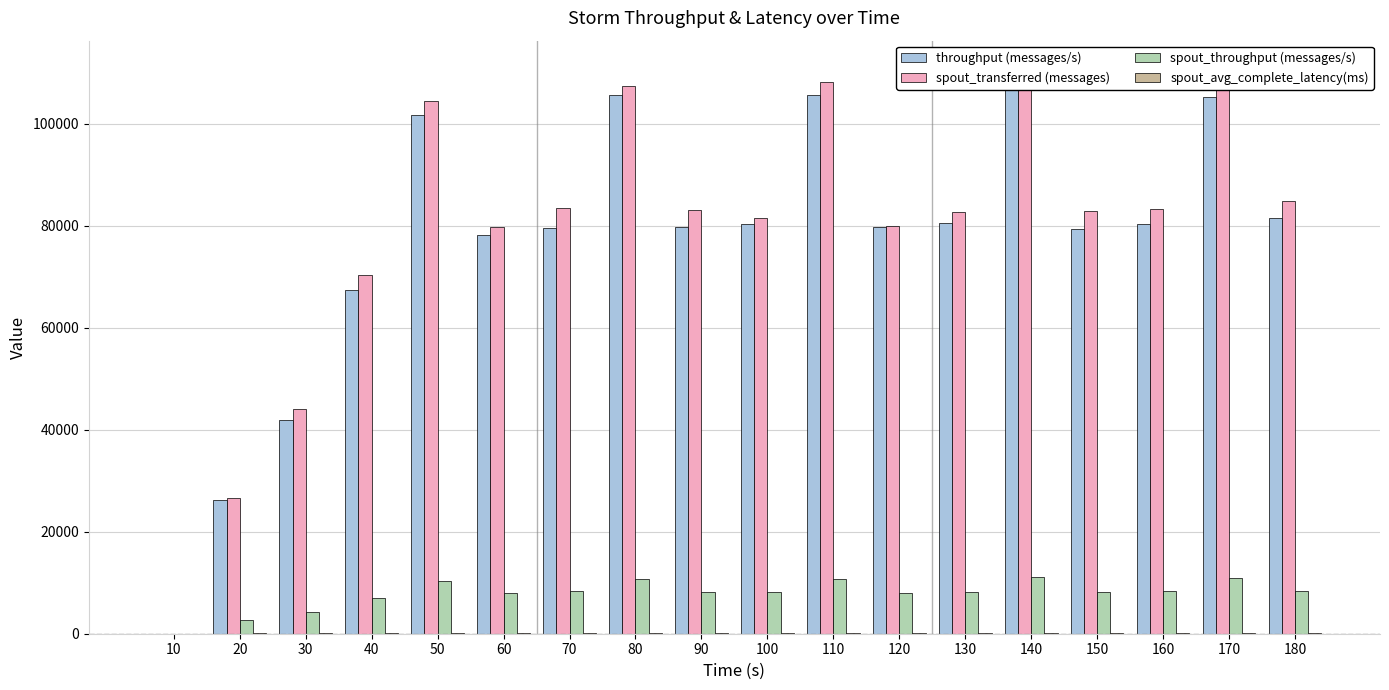

Is it true that spout_avg_complete_latency(ms) equals -106.2 at 10?

False